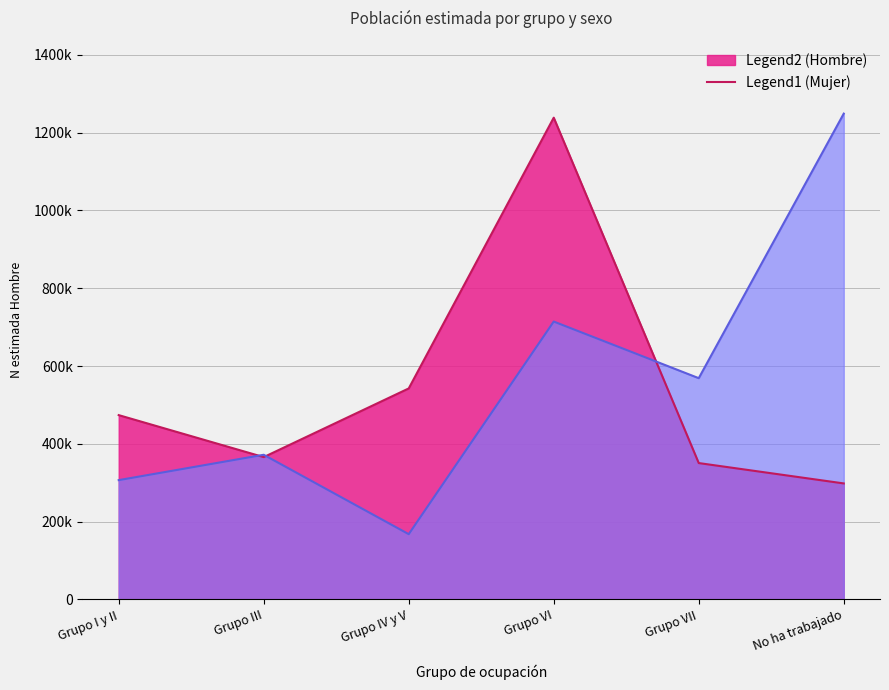

The value of Hombre N (estimada) at Grupo VII is 350555. True or false?

True